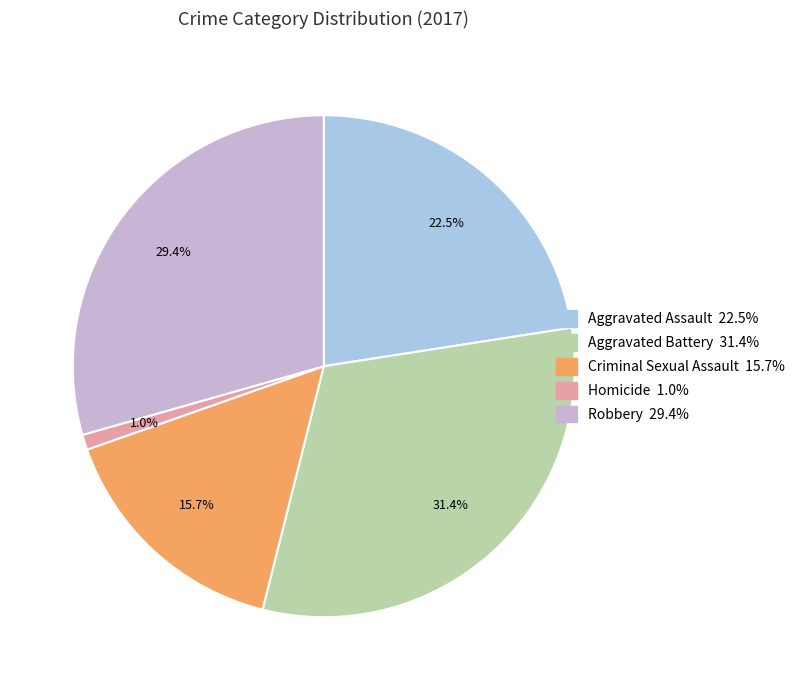

Combined, do Aggravated Assault and Robbery account for over 50%?

Yes